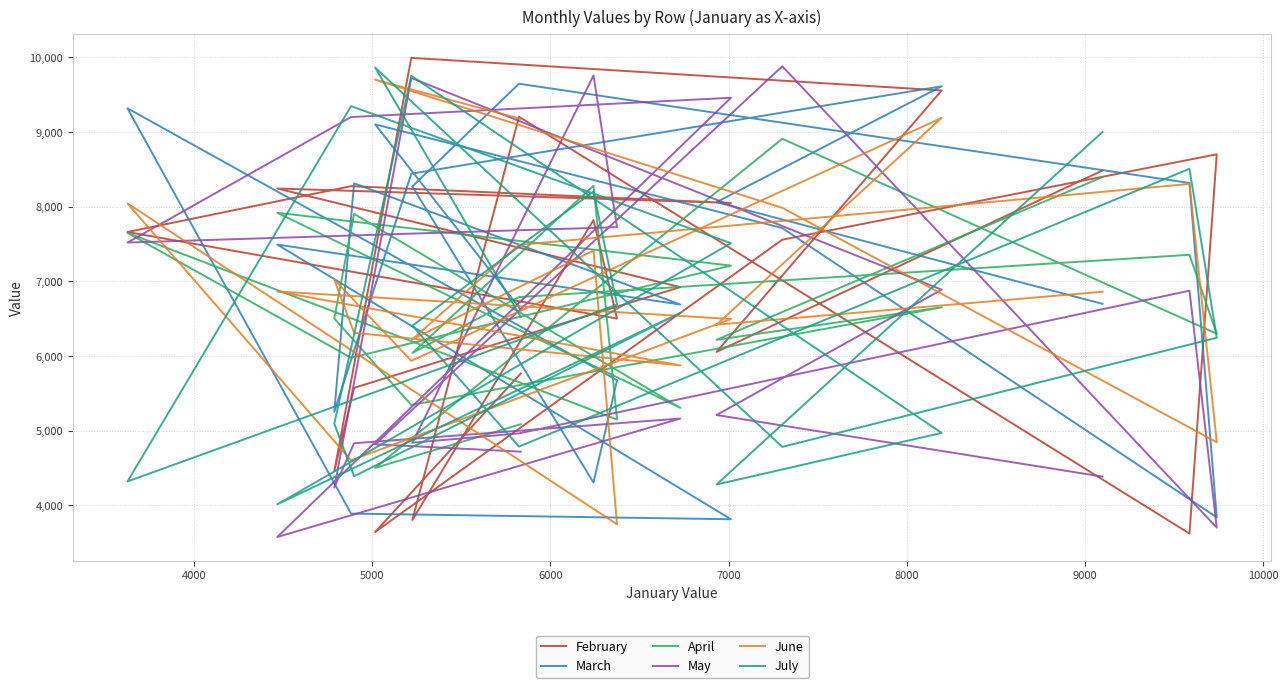

Where does the May series first go above 5211?

5000